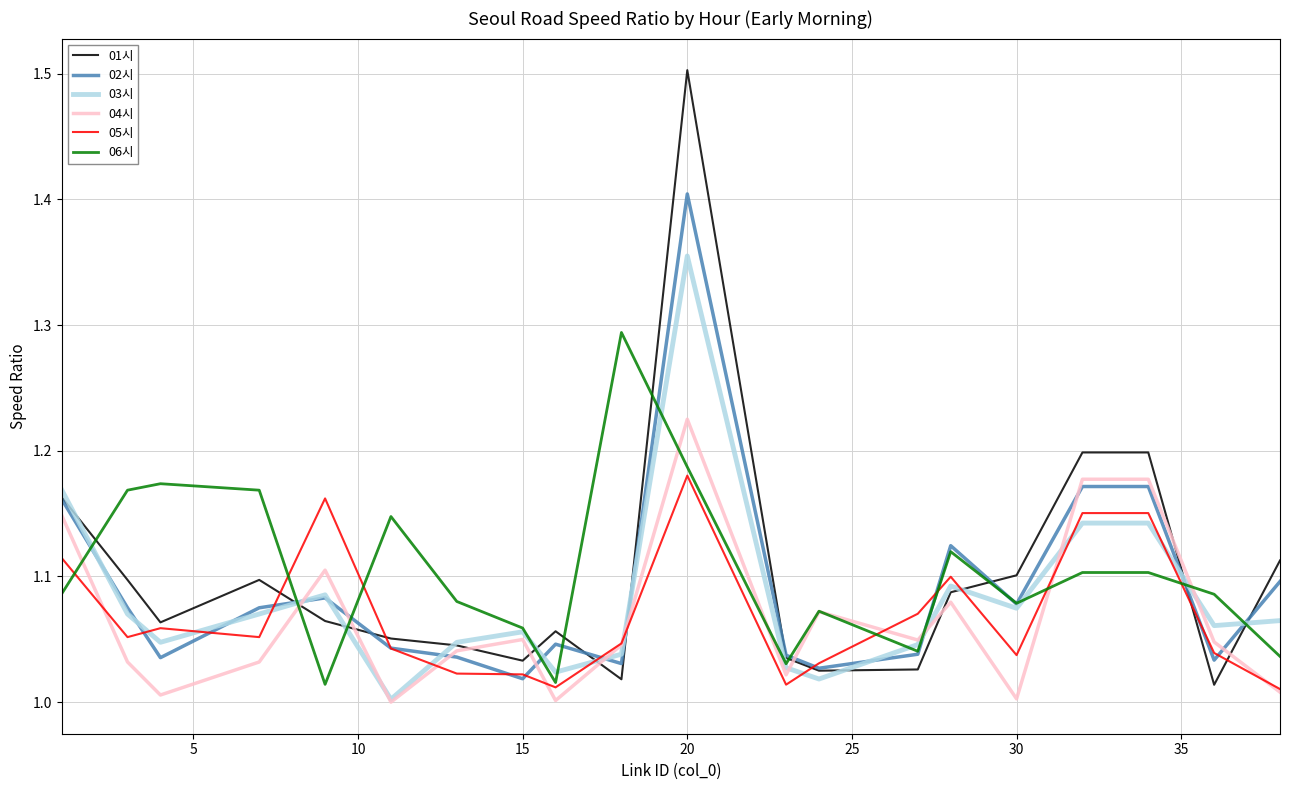

In 05시, how many points are lower than both neighbors (excluding endpoints)?

5